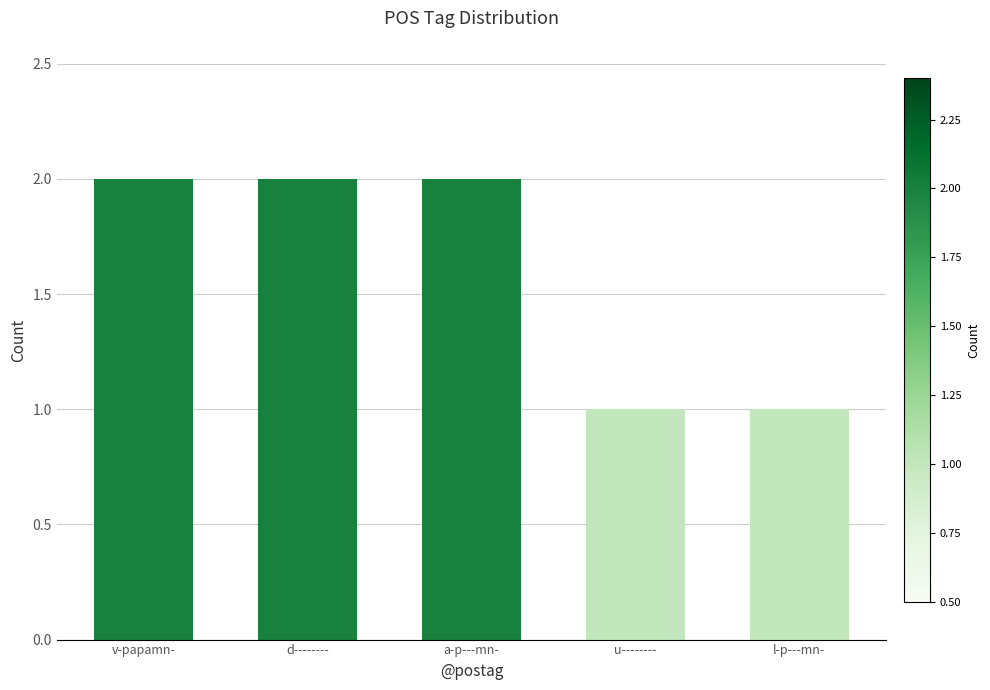

Reading left to right, extract all data points from this chart.

2	2	2	1	1